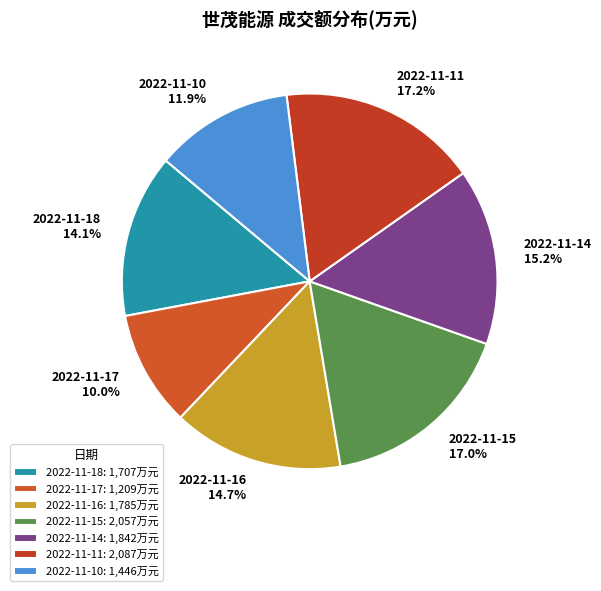

What is the ratio of the value at 2022-11-17 to the value at 2022-11-10?

0.8